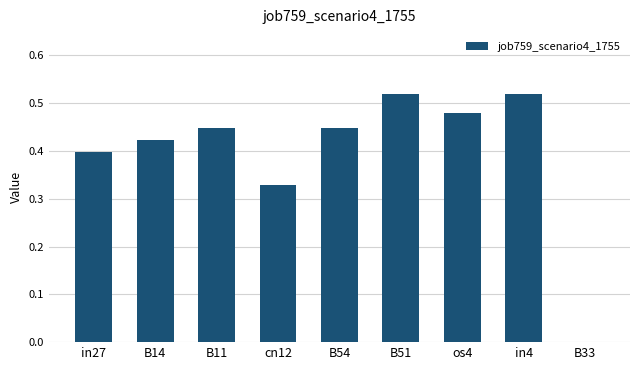

What is the sum of all values?

3.6